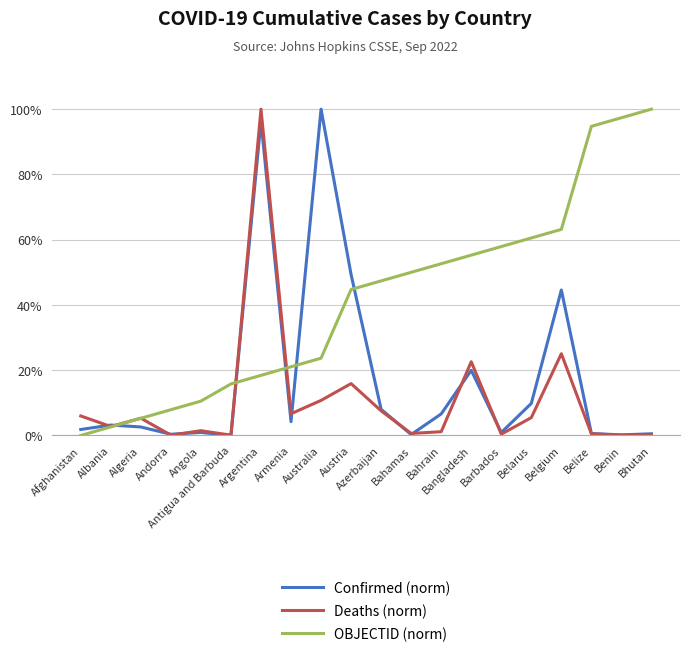

What are all the series names shown in the legend?

Confirmed (norm), Deaths (norm), OBJECTID (norm)